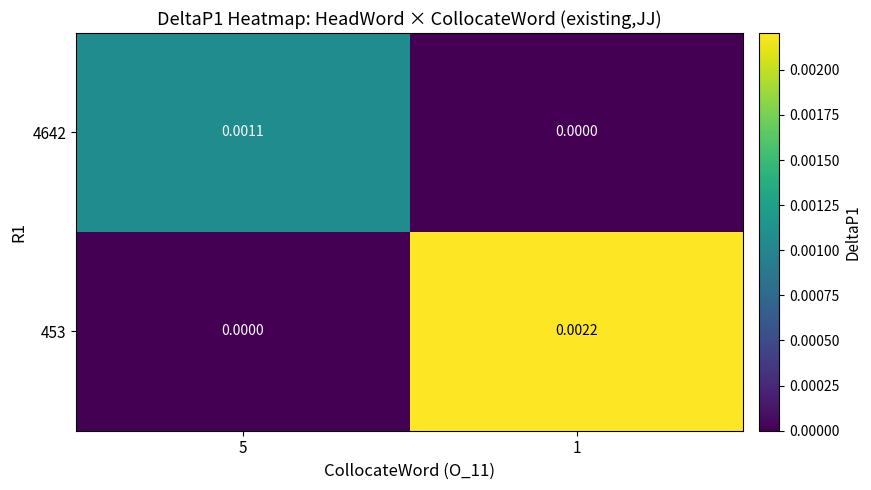

Which series has the largest total across all categories?

453